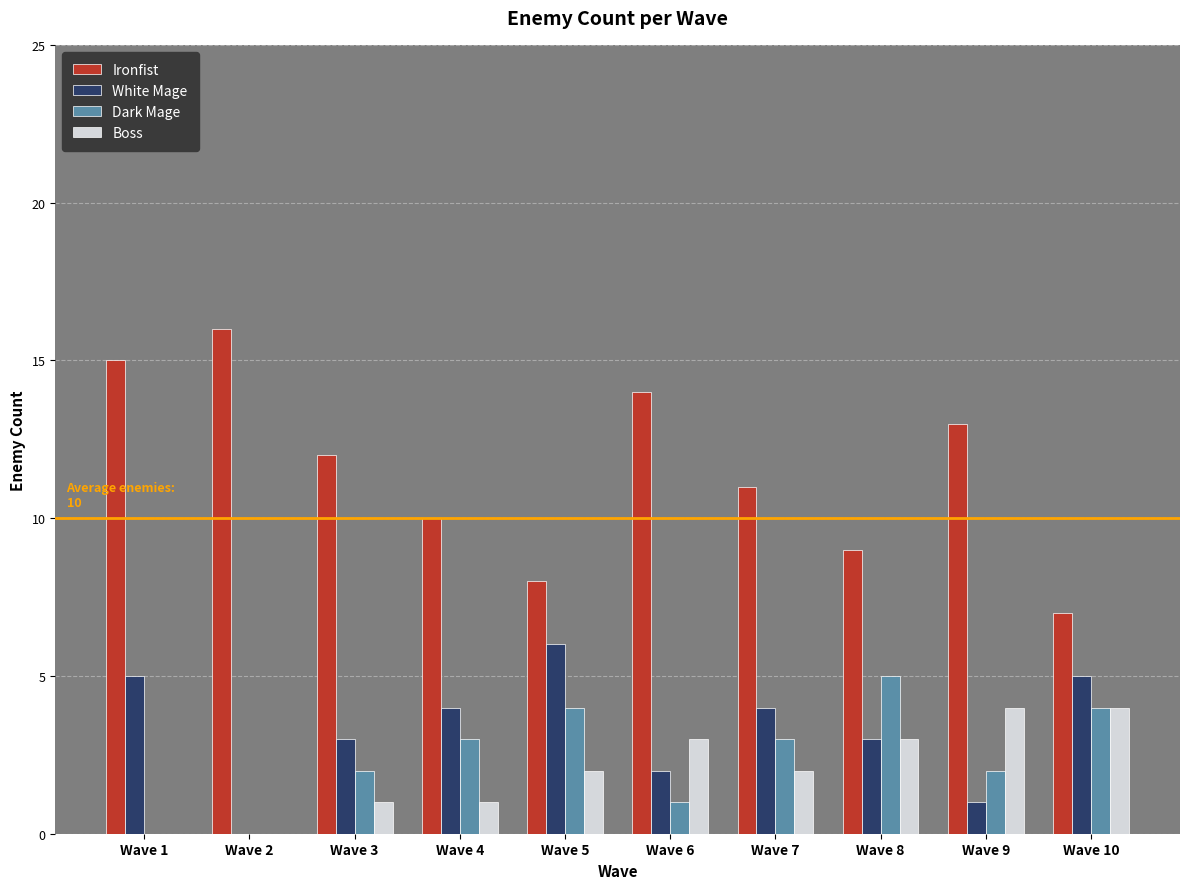

What is the maximum value shown in the chart?

16